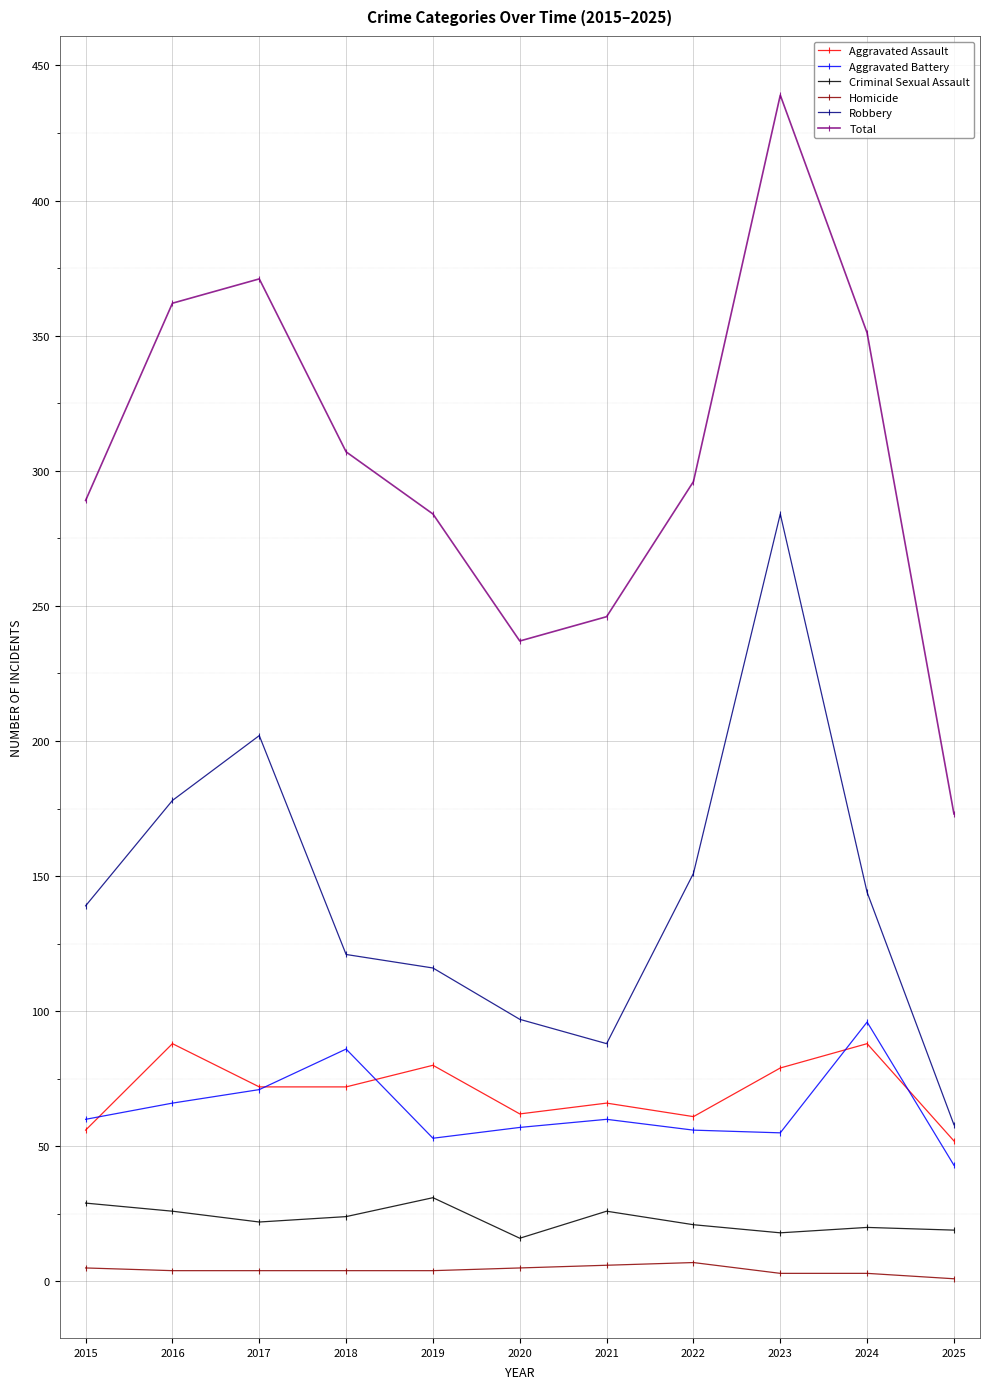

True or false: Total has a value of 638 at 2016.

False